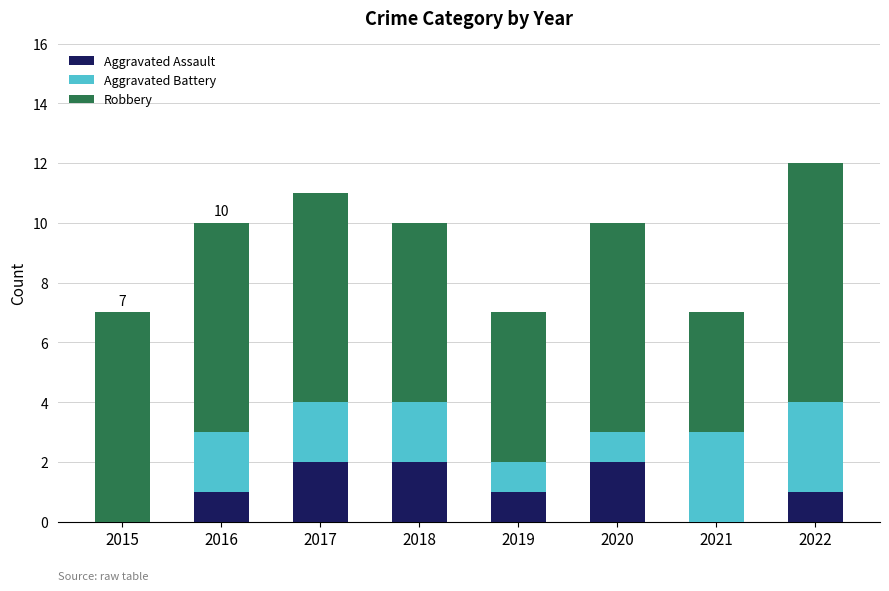

At which category is the sum across all series the highest?

2022